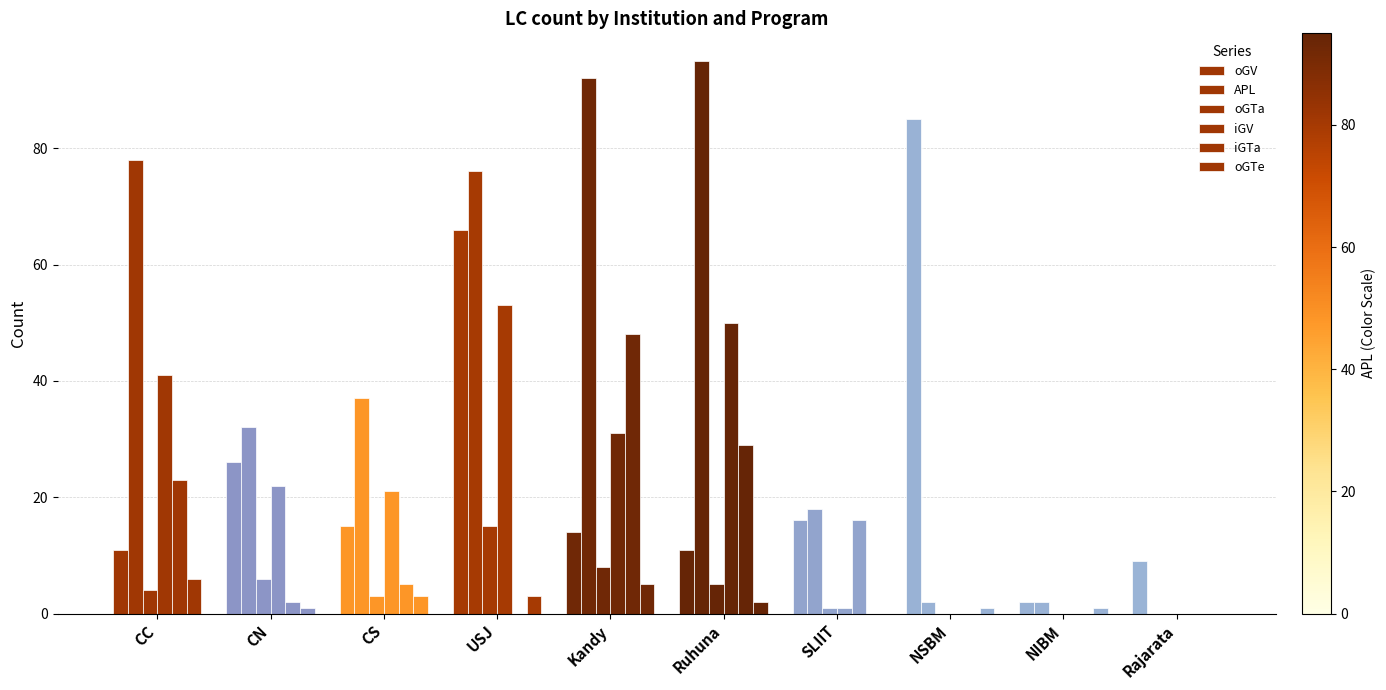

The oGV series shows 9 at SLIIT. True or false?

False